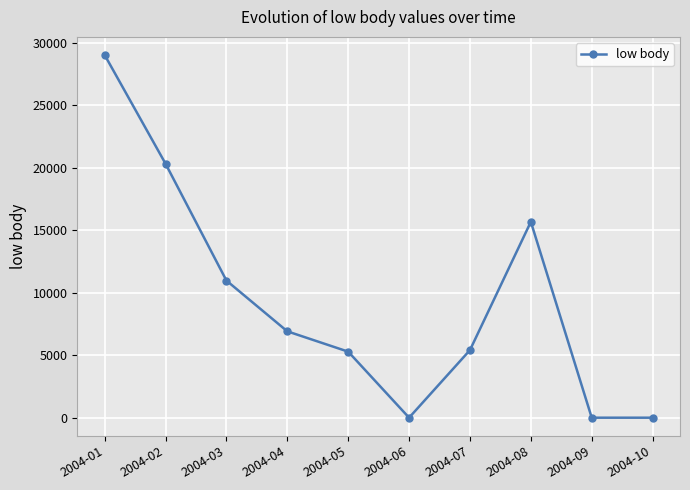

What is the value of the 1st point from the left?

29038.3